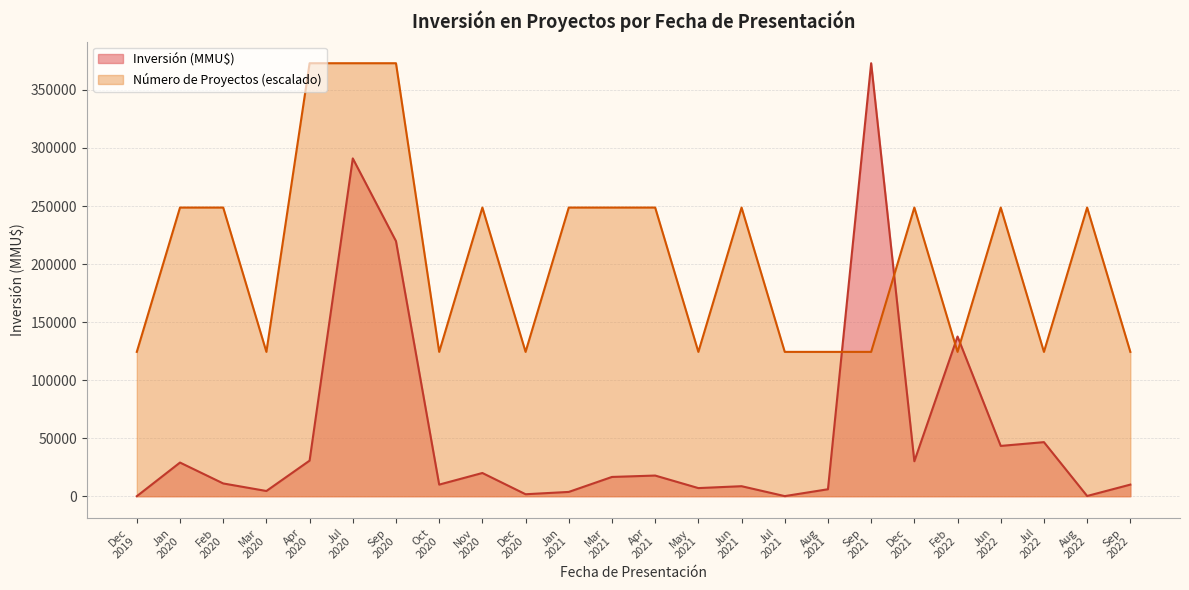

Which series has the largest range (max minus min)?

Inversión (MMU$)